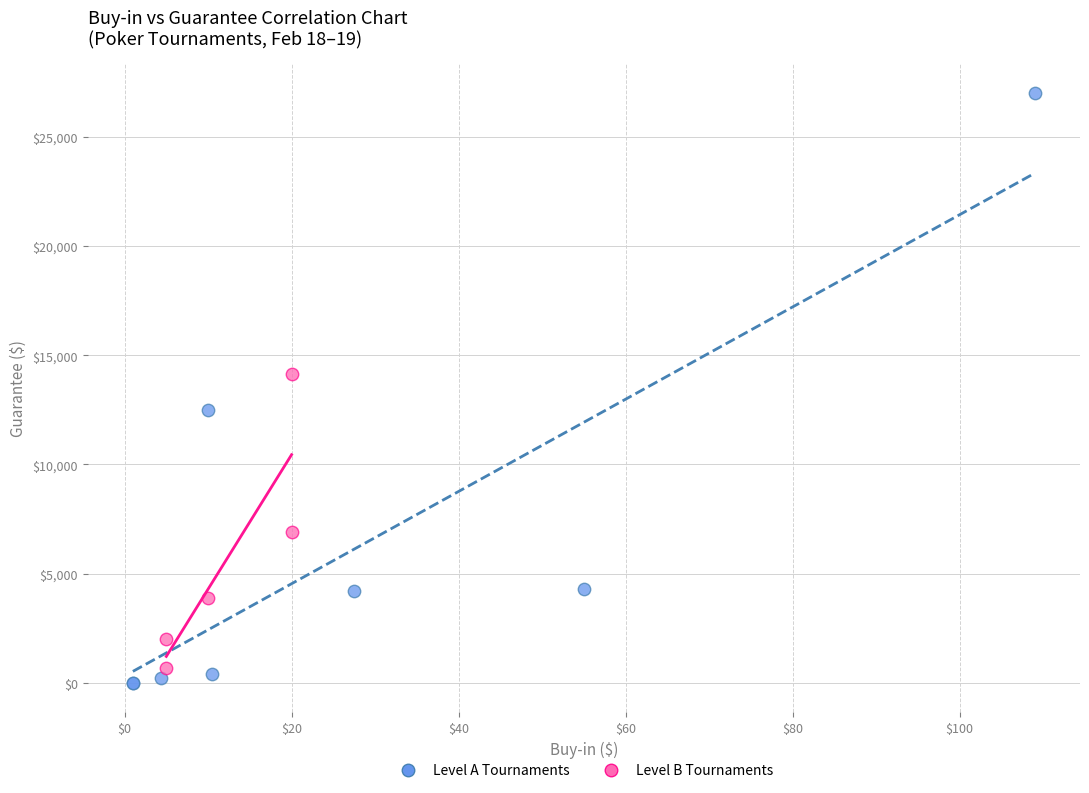

Which series has the widest spread of Y values?

Level A Tournaments